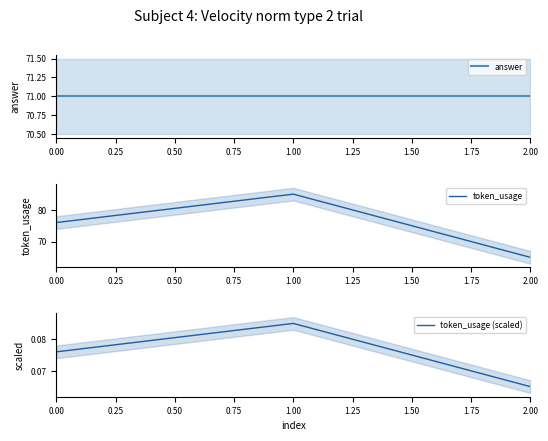

At which label is token_usage (scaled) closest to 0?

2.00